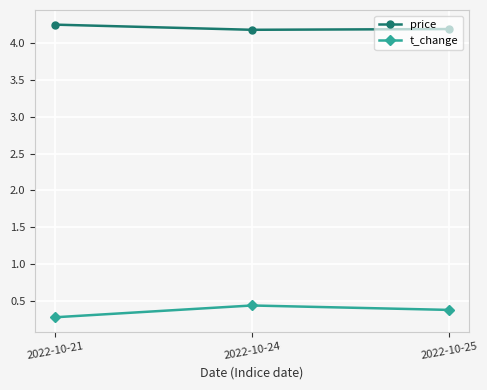

Does the chart display data point markers on the line(s)?

Yes